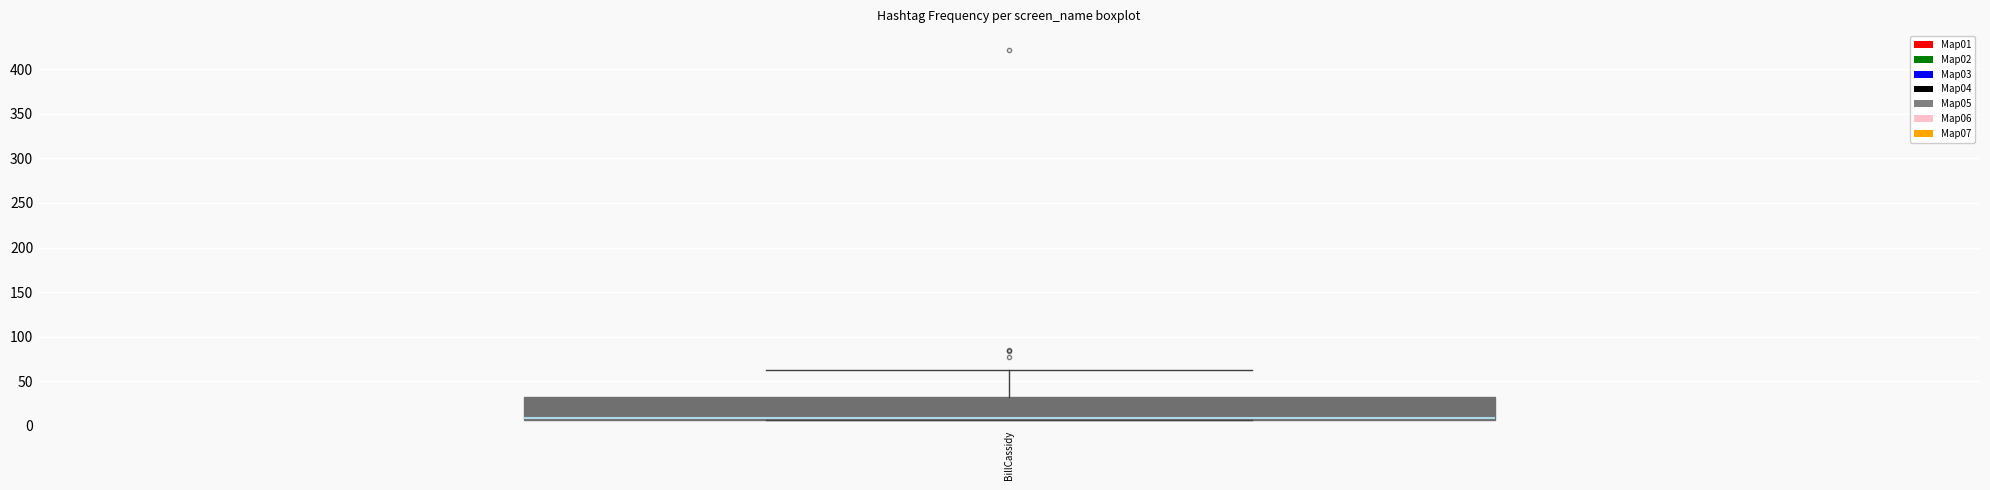

Transcribe this box plot: give where the median line is, the range the box spans, and where the two whiskers end, as read against the y-axis. The values are not printed on the chart, so give them approximately, as read against the axis.

median 10, box 5 to 30, whiskers 5 to 65